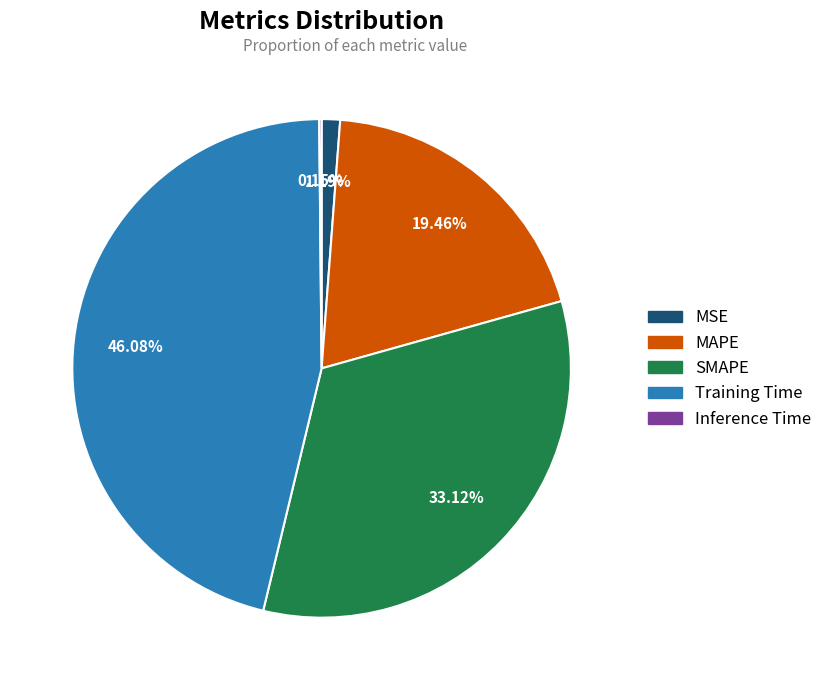

Which category has the biggest portion of the pie?

Training Time